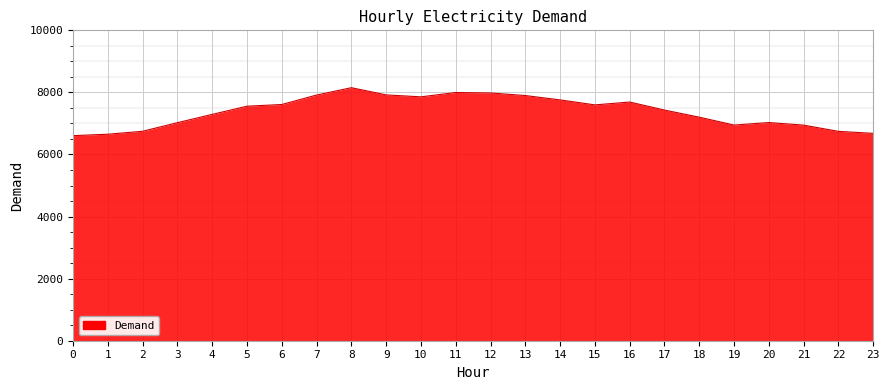

Does the chart have visible grid lines?

Yes